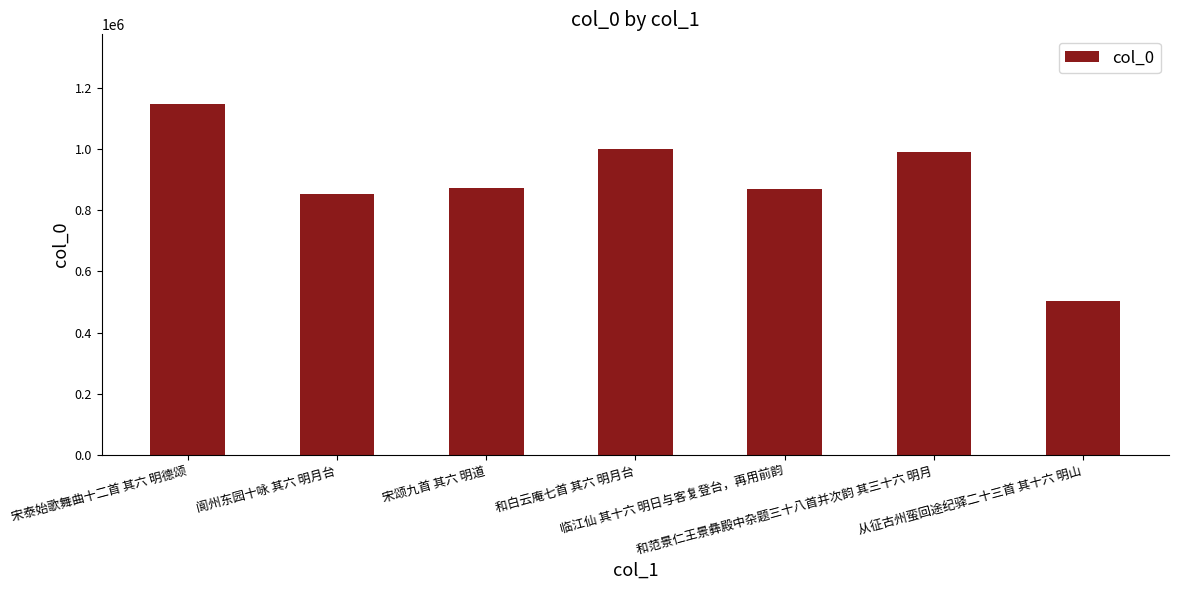

What is the smallest value displayed?

503986